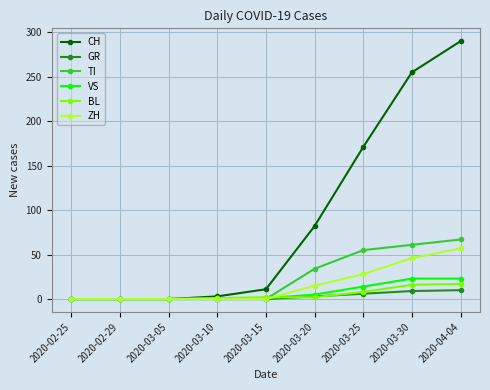

True or false: CH has more than 2 points higher than both neighbors.

False